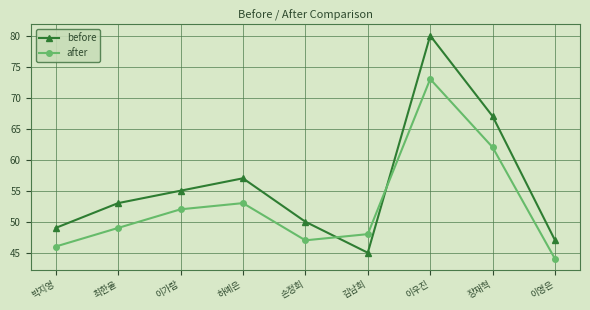

Reading left to right, extract all data points from this chart.

before: 49	53	55	57	50	45	80	67	47
after: 46	49	52	53	47	48	73	62	44